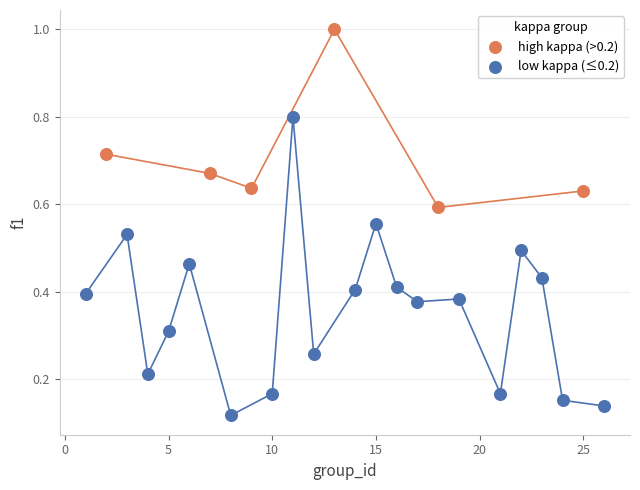

What are all the series names shown in the legend?

high kappa (>0.2), low kappa (≤0.2)